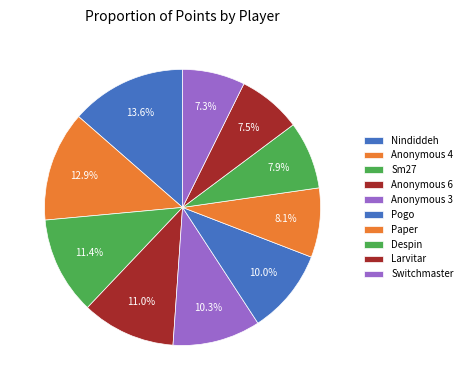

How many segments does this pie chart have?

10